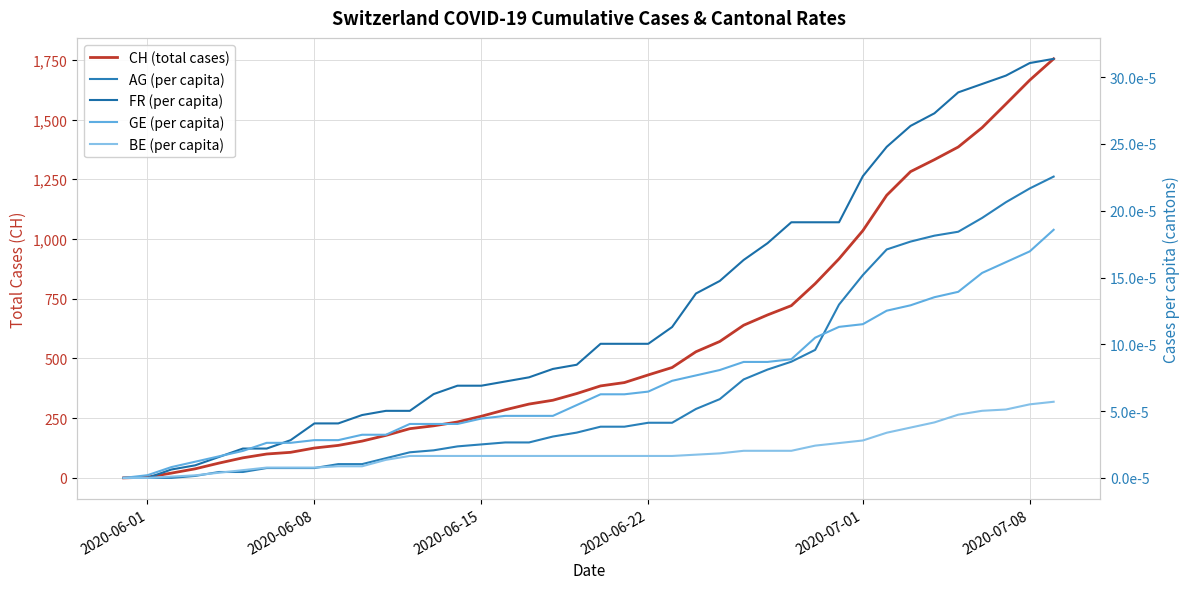

Which series has the largest total across all categories?

CH (total cases)